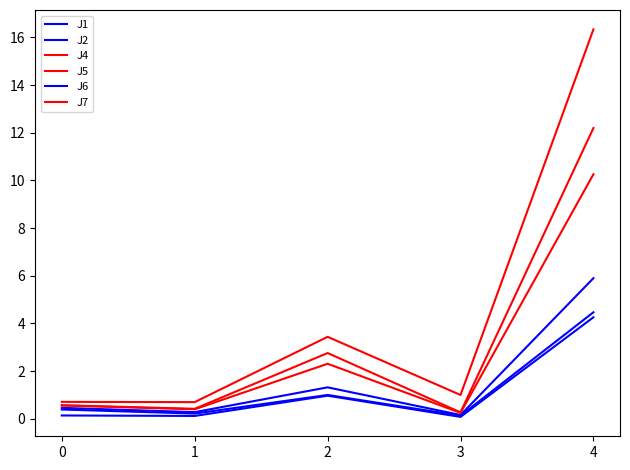

How many lines are shown in the chart?

6